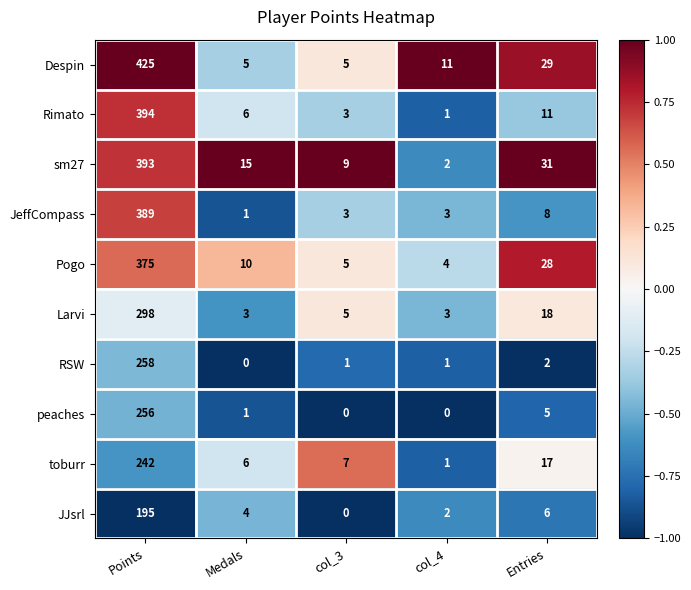

True or false: peaches has a value of 2 at Medals.

False